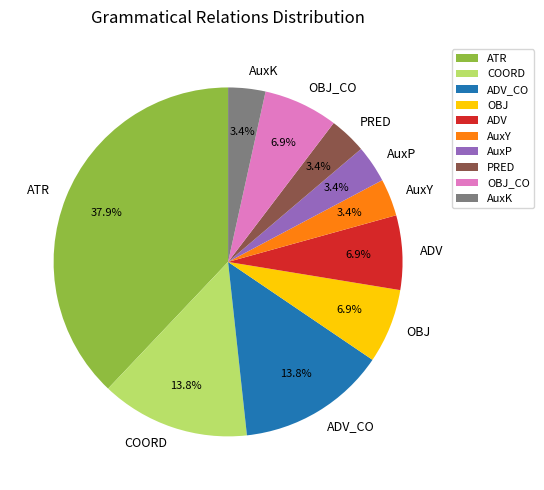

To the nearest percent, what percentage of the pie is OBJ?

7%